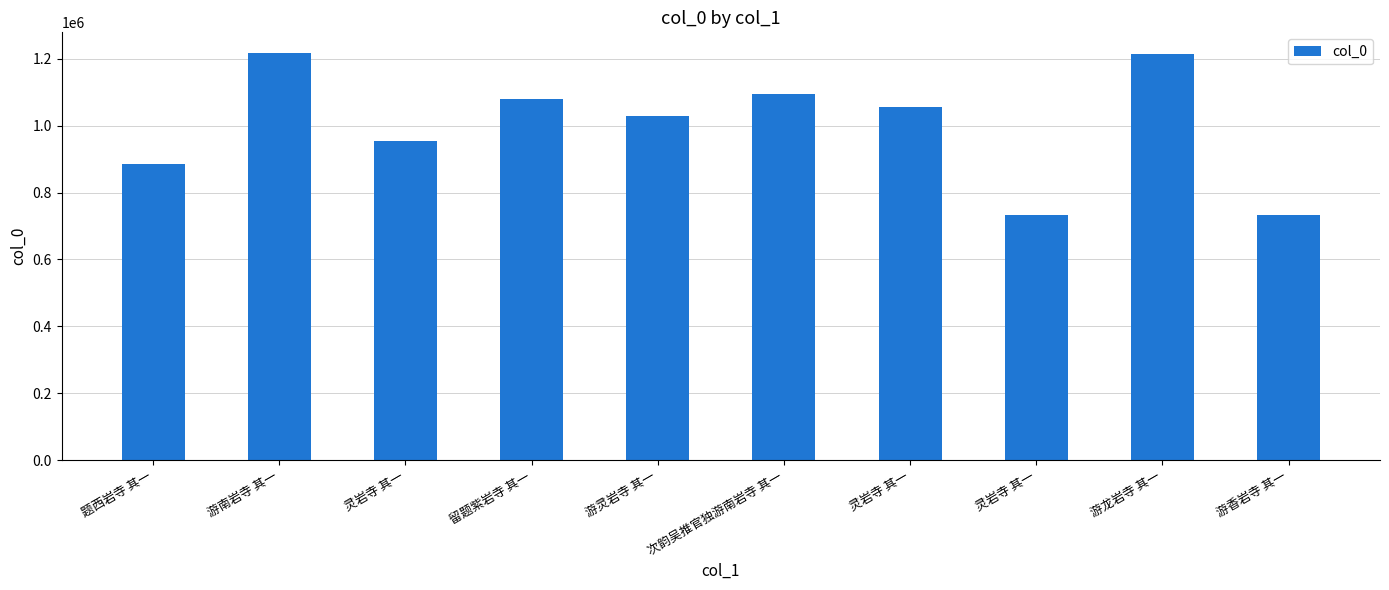

What is the sum of the values at 灵岩寺 其一 and 灵岩寺 其一?

2010275